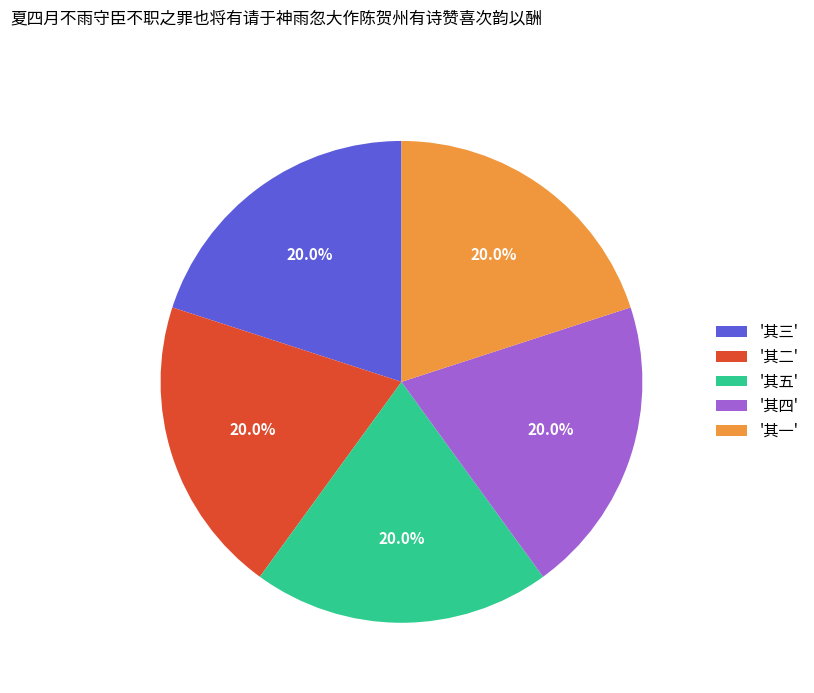

Does any single category account for the majority?

No